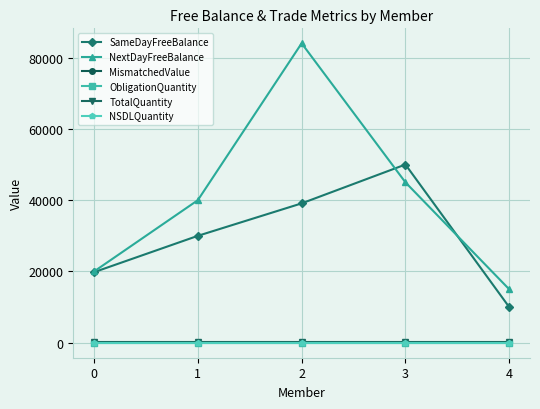

The NSDLQuantity series shows 10 at 4. True or false?

True